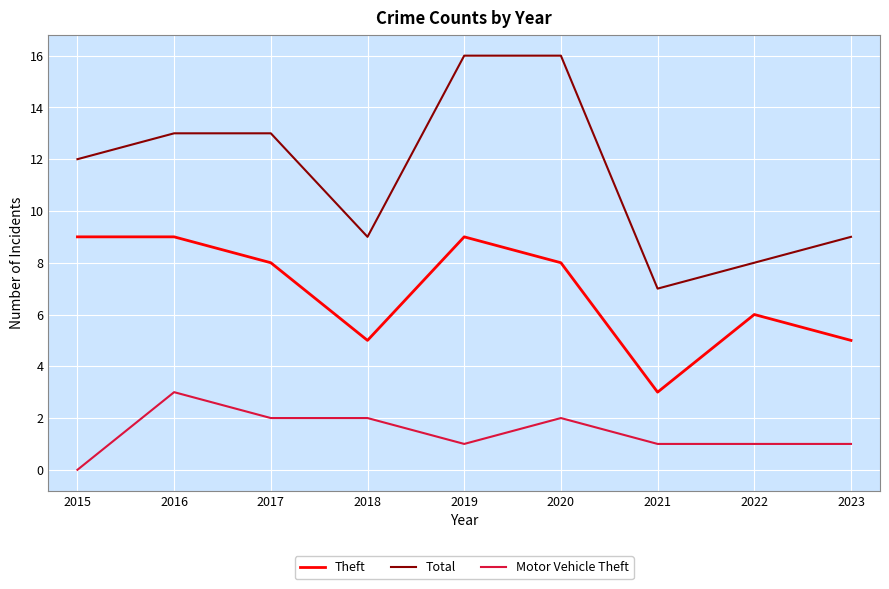

Is it true that Theft equals 6 at 2022?

True